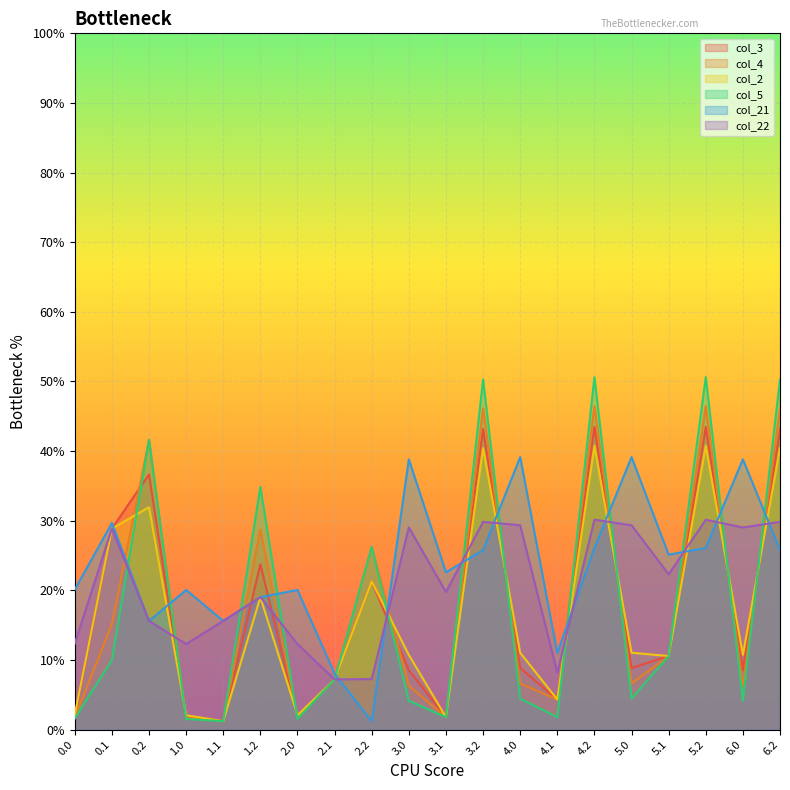

List the labels in order of col_22 value, largest first.

4.2, 5.2, 3.2, 6.2, 4.0, 5.0, 3.0, 6.0, 0.1, 5.1, 3.1, 1.2, 0.2, 1.1, 0.0, 1.0, 2.0, 4.1, 2.2, 2.1